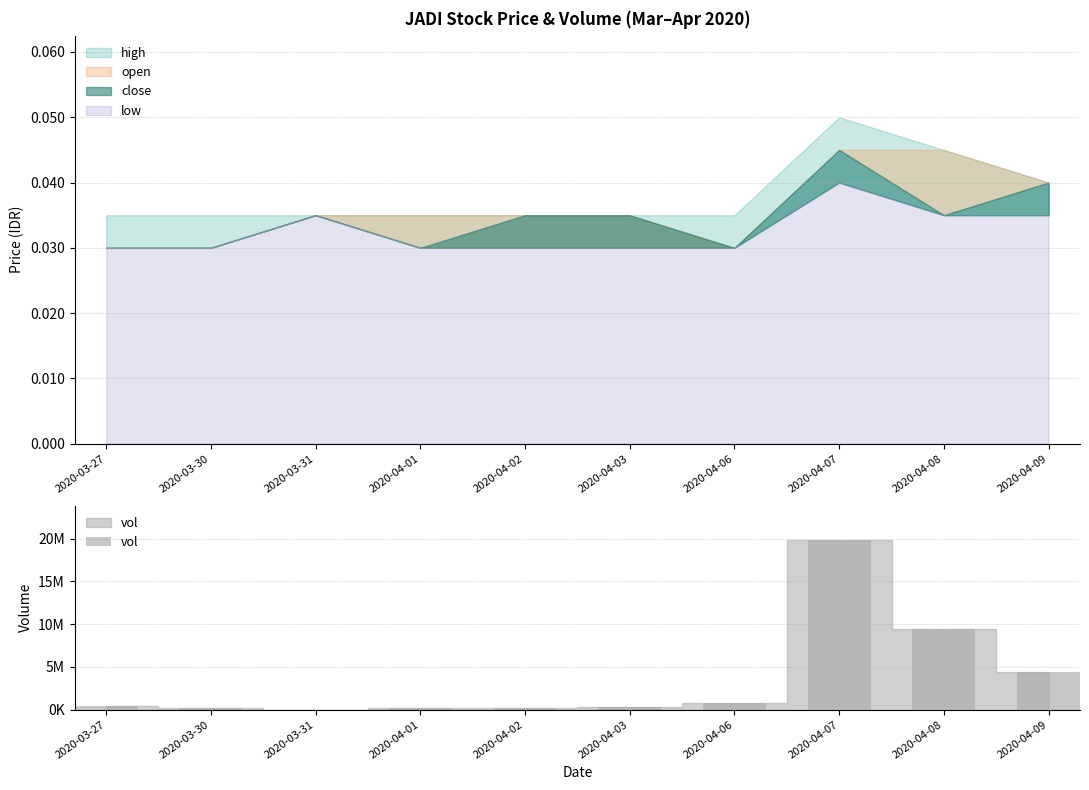

Rank the categories by value from lowest to highest.

2020-03-31, 2020-04-01, 2020-04-02, 2020-03-30, 2020-04-03, 2020-03-27, 2020-04-06, 2020-04-09, 2020-04-08, 2020-04-07